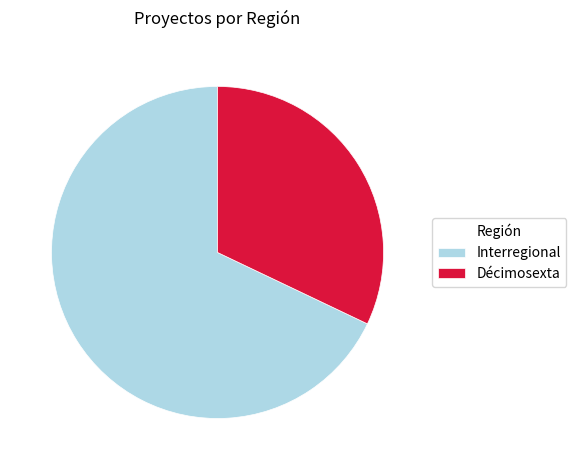

Which slice represents more than half of the pie?

Interregional